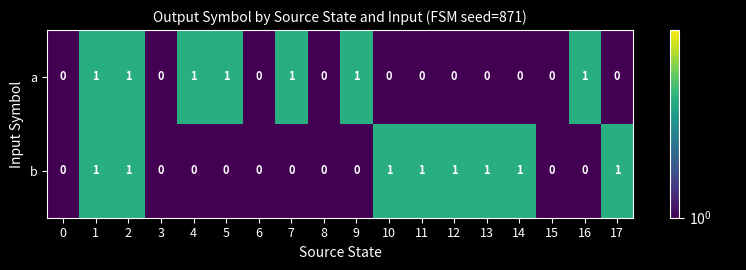

The a series shows 0 at 0. True or false?

True